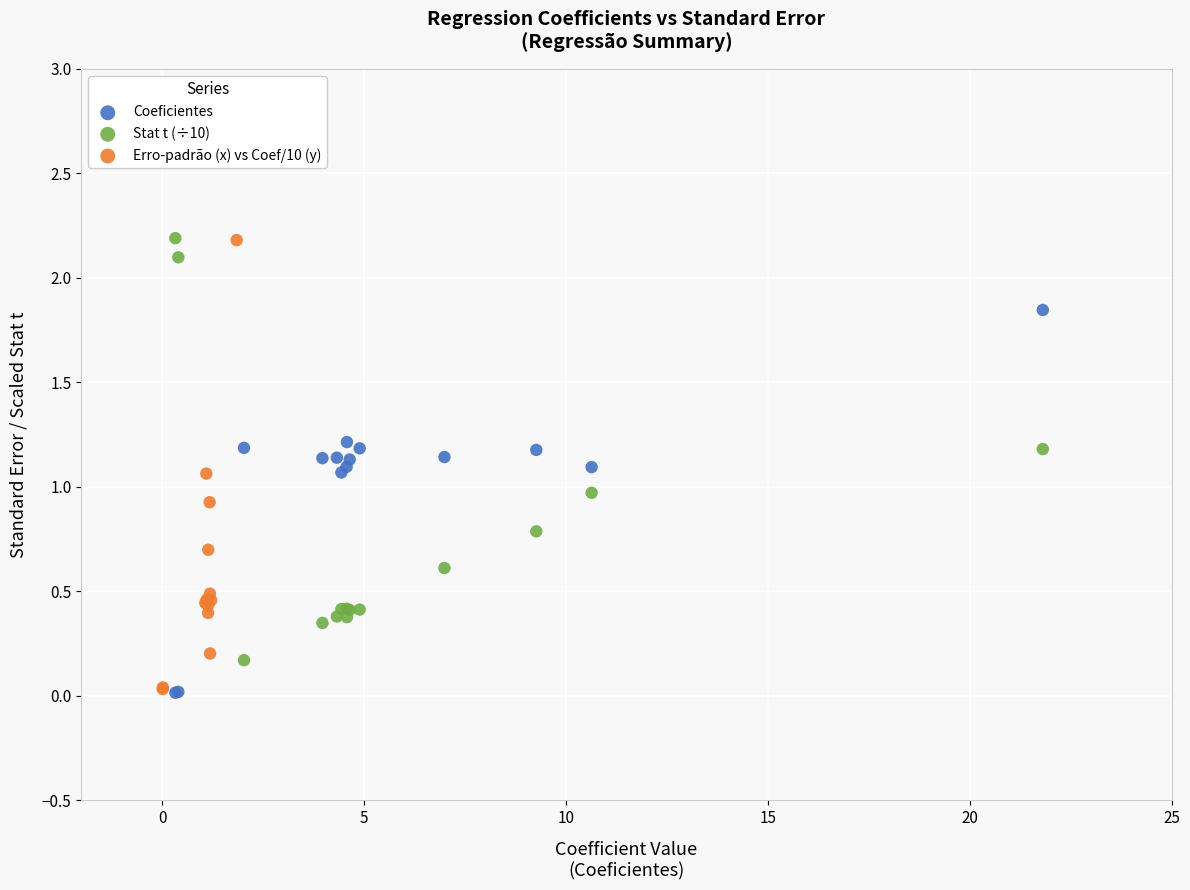

What are all the series names shown in the legend?

Coeficientes, Stat t (÷10), Erro-padrão (x) vs Coef/10 (y)